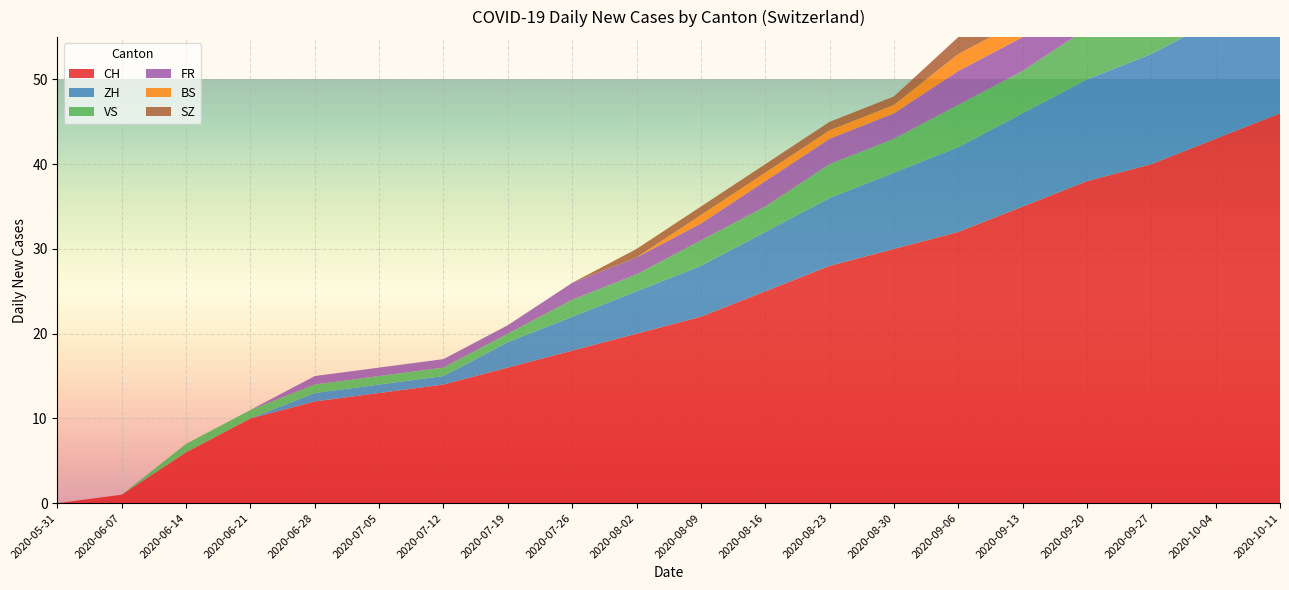

Reading left to right, list all the values displayed in this chart.

CH: 2020-05-31=0	2020-06-07=1	2020-06-14=6	2020-06-21=10	2020-06-28=12	2020-07-05=13	2020-07-12=14	2020-07-19=16	2020-07-26=18	2020-08-02=20	2020-08-09=22	2020-08-16=25	2020-08-23=28	2020-08-30=30	2020-09-06=32	2020-09-13=35	2020-09-20=38	2020-09-27=40	2020-10-04=43	2020-10-11=46
ZH: 2020-05-31=0	2020-06-07=0	2020-06-14=0	2020-06-21=0	2020-06-28=1	2020-07-05=1	2020-07-12=1	2020-07-19=3	2020-07-26=4	2020-08-02=5	2020-08-09=6	2020-08-16=7	2020-08-23=8	2020-08-30=9	2020-09-06=10	2020-09-13=11	2020-09-20=12	2020-09-27=13	2020-10-04=14	2020-10-11=15
VS: 2020-05-31=0	2020-06-07=0	2020-06-14=1	2020-06-21=1	2020-06-28=1	2020-07-05=1	2020-07-12=1	2020-07-19=1	2020-07-26=2	2020-08-02=2	2020-08-09=3	2020-08-16=3	2020-08-23=4	2020-08-30=4	2020-09-06=5	2020-09-13=5	2020-09-20=6	2020-09-27=6	2020-10-04=7	2020-10-11=7
FR: 2020-05-31=0	2020-06-07=0	2020-06-14=0	2020-06-21=0	2020-06-28=1	2020-07-05=1	2020-07-12=1	2020-07-19=1	2020-07-26=2	2020-08-02=2	2020-08-09=2	2020-08-16=3	2020-08-23=3	2020-08-30=3	2020-09-06=4	2020-09-13=4	2020-09-20=4	2020-09-27=5	2020-10-04=5	2020-10-11=5
BS: 2020-05-31=0	2020-06-07=0	2020-06-14=0	2020-06-21=0	2020-06-28=0	2020-07-05=0	2020-07-12=0	2020-07-19=0	2020-07-26=0	2020-08-02=0	2020-08-09=1	2020-08-16=1	2020-08-23=1	2020-08-30=1	2020-09-06=2	2020-09-13=2	2020-09-20=2	2020-09-27=2	2020-10-04=3	2020-10-11=3
SZ: 2020-05-31=0	2020-06-07=0	2020-06-14=0	2020-06-21=0	2020-06-28=0	2020-07-05=0	2020-07-12=0	2020-07-19=0	2020-07-26=0	2020-08-02=1	2020-08-09=1	2020-08-16=1	2020-08-23=1	2020-08-30=1	2020-09-06=2	2020-09-13=2	2020-09-20=2	2020-09-27=2	2020-10-04=2	2020-10-11=3